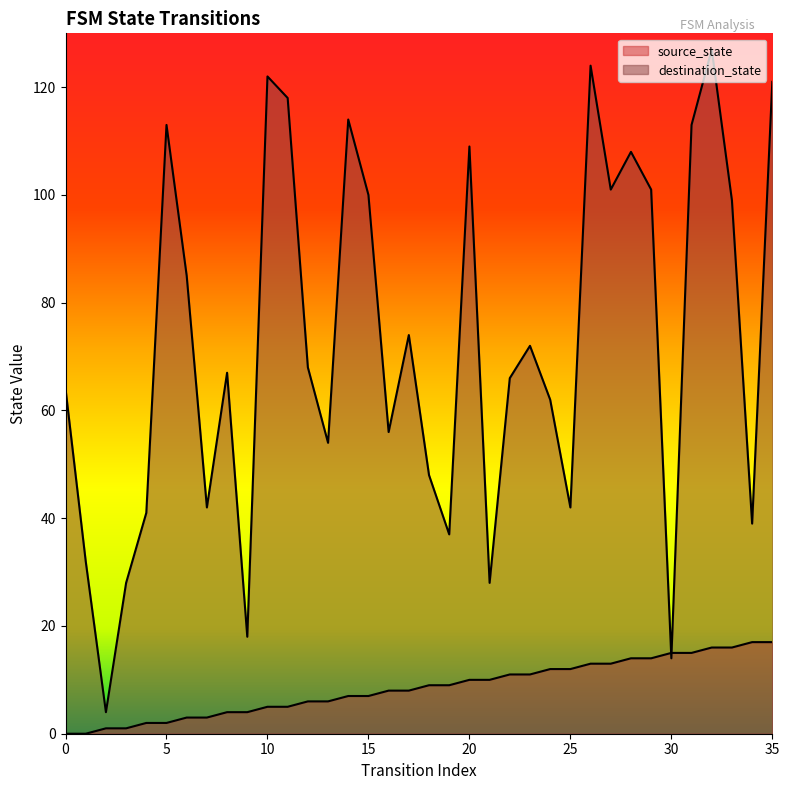

What is the value of the source_state point at the 20th from the left?

9